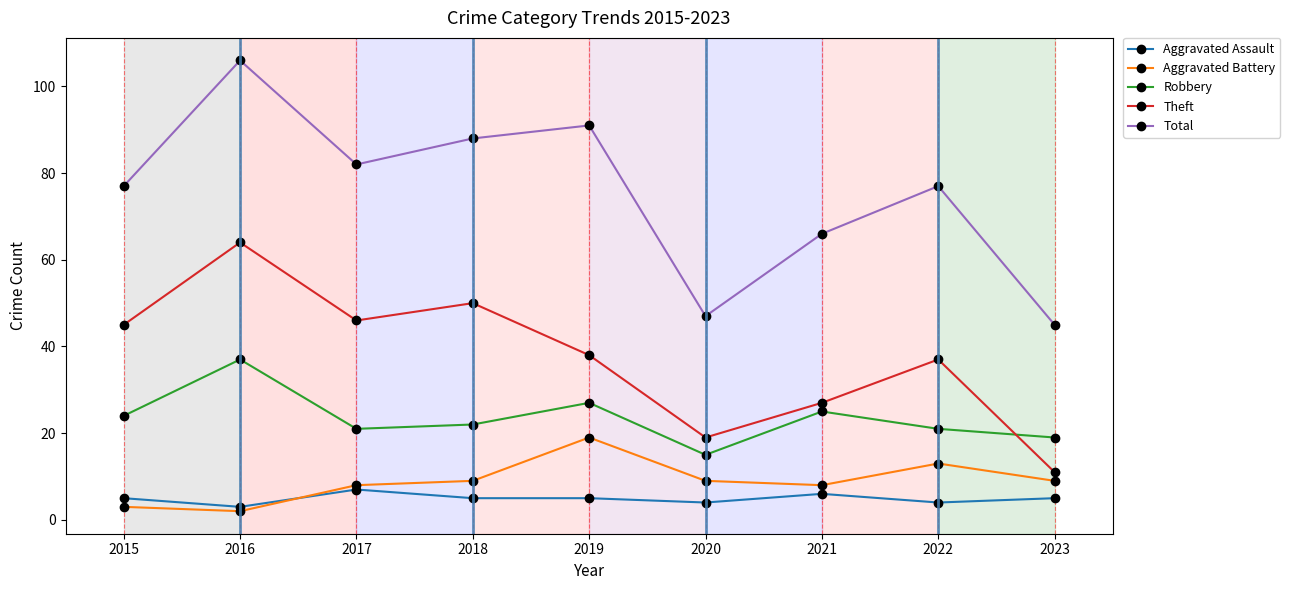

True or false: Robbery and Aggravated Assault cross at least once.

False